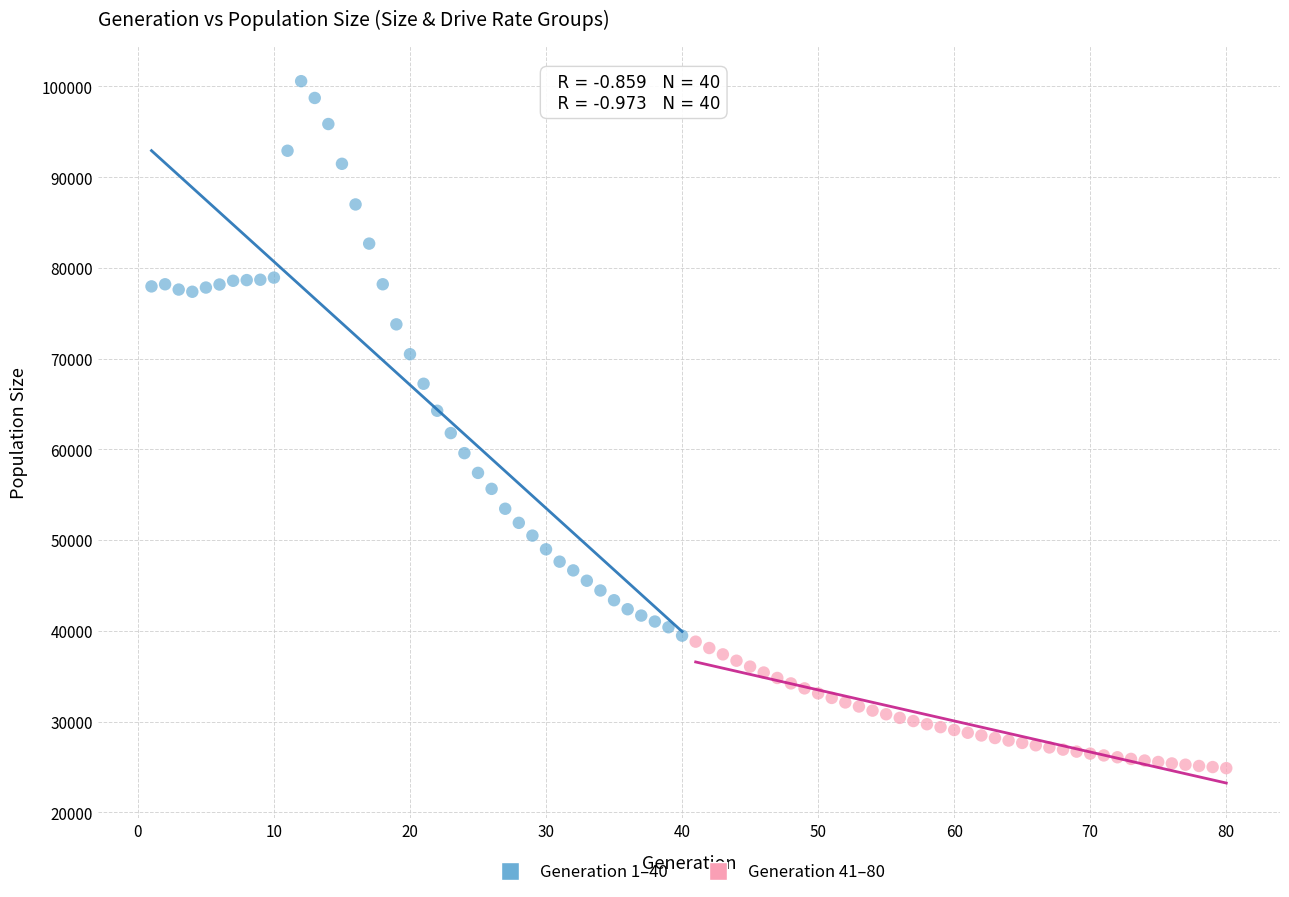

Which series contains the lowest Y value?

Generation 41–80